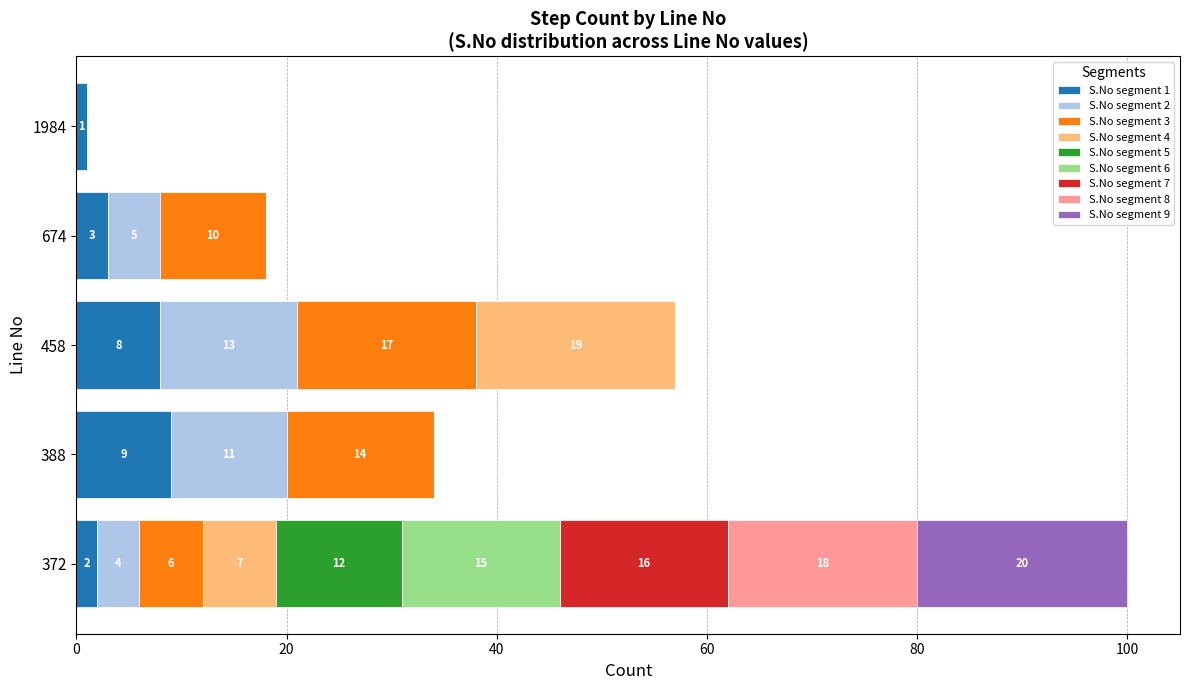

The S.No segment 1 series shows 2 at 372. True or false?

True